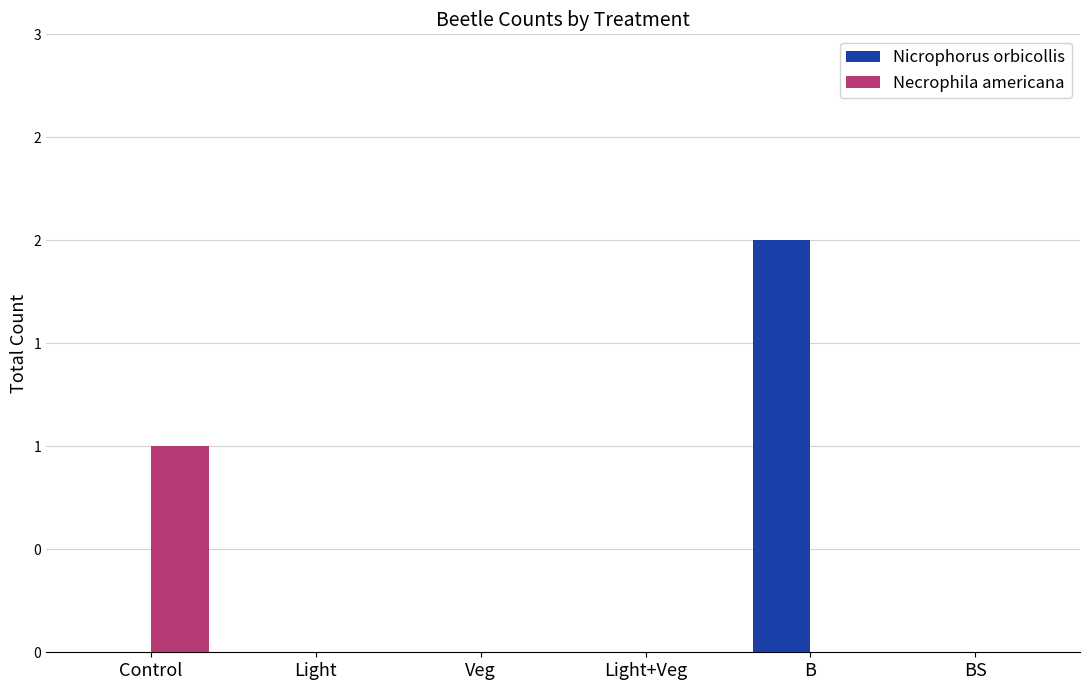

Are the bars grouped side by side (vs. stacked)?

Yes